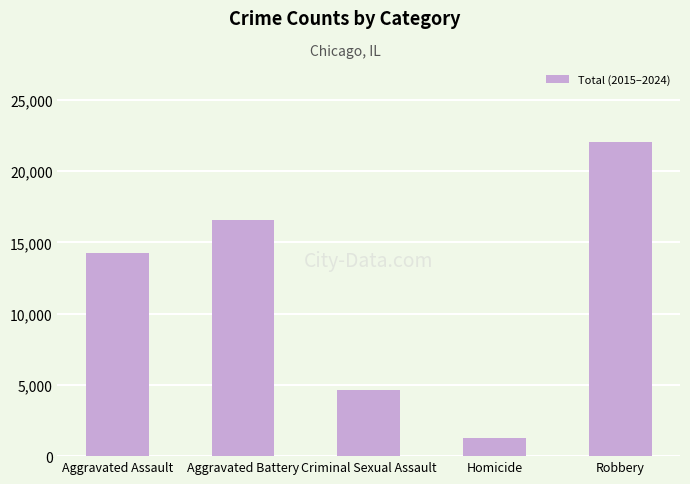

How many distinct data groups are displayed?

1